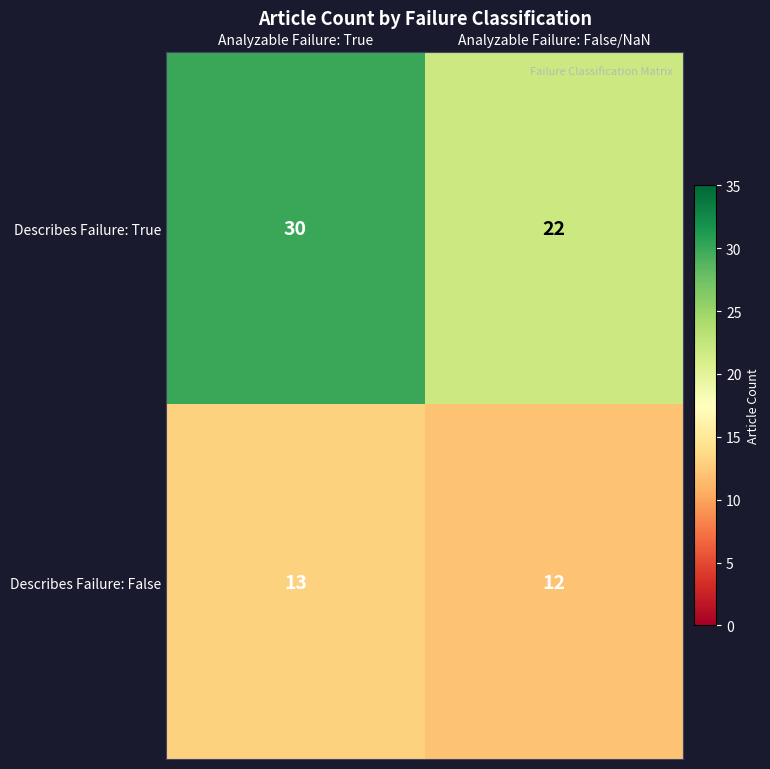

What is the difference between the highest and lowest values at Analyzable Failure: False/NaN?

10